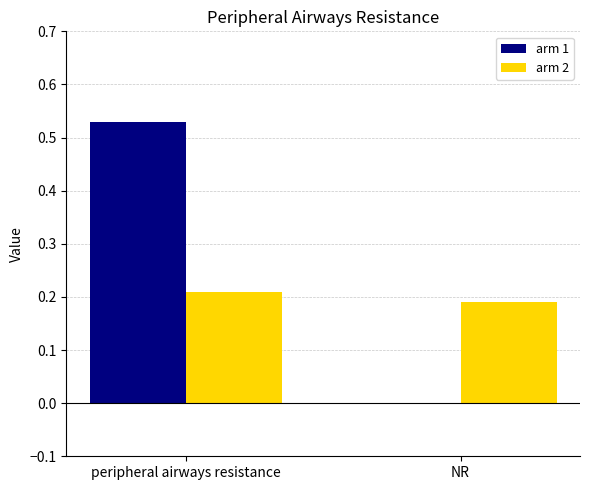

Which series has the largest total across all categories?

arm 1